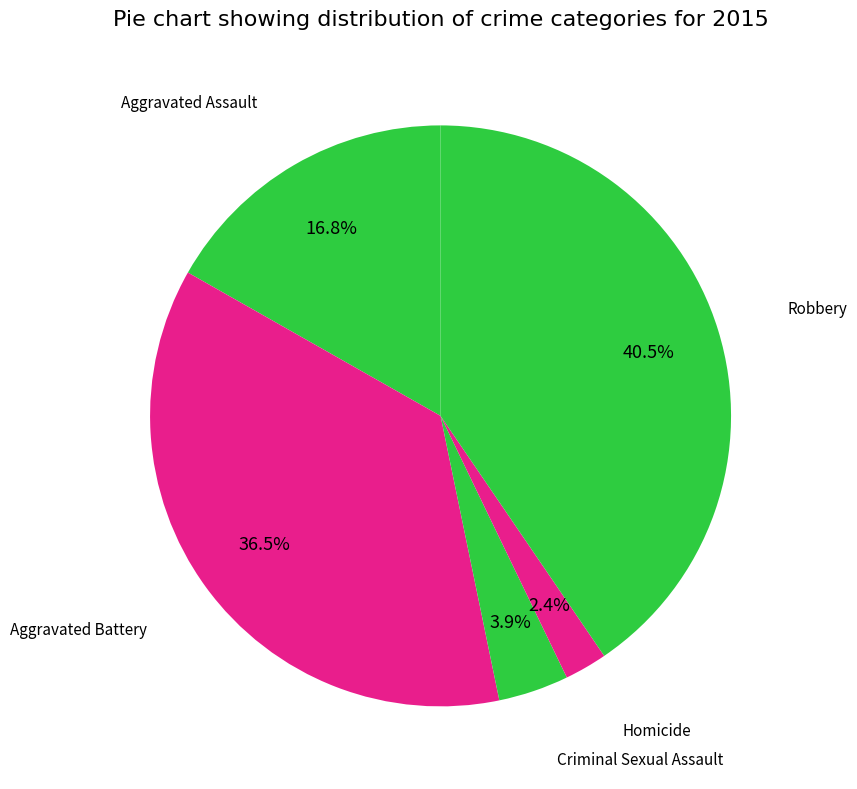

Which slice is the smallest?

Homicide